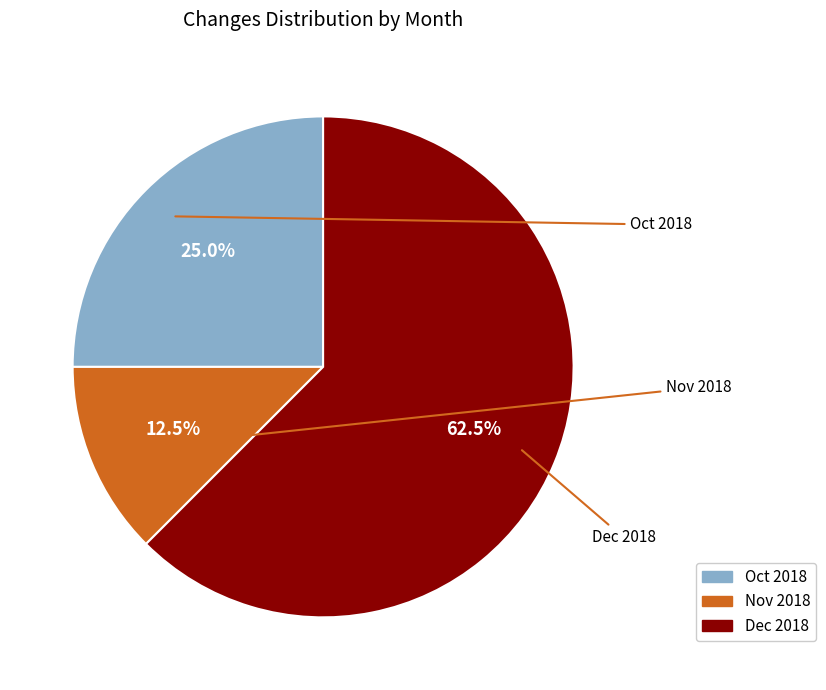

How many segments does this pie chart have?

3